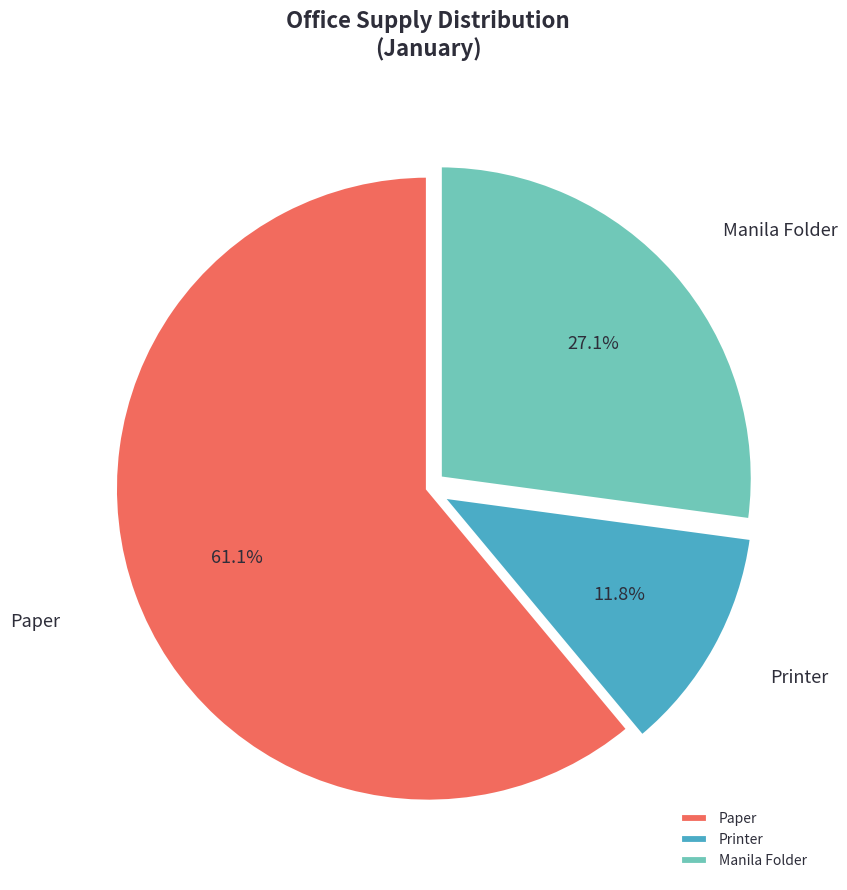

How many segments does this pie chart have?

3